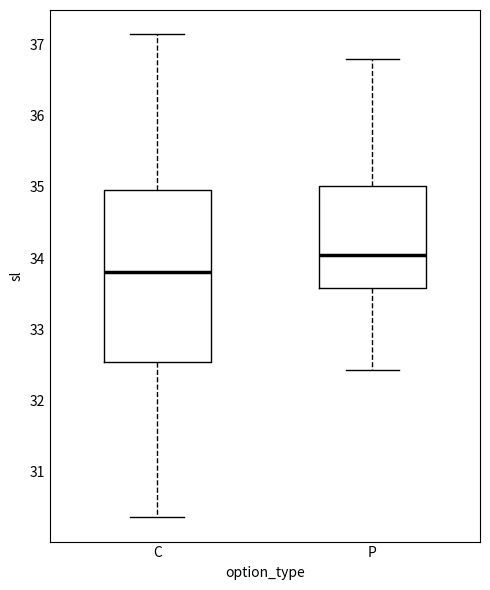

Where does the lower whisker of the box for C end on the y-axis? The values are not printed on the chart, so give them approximately, as read against the axis.

30.4